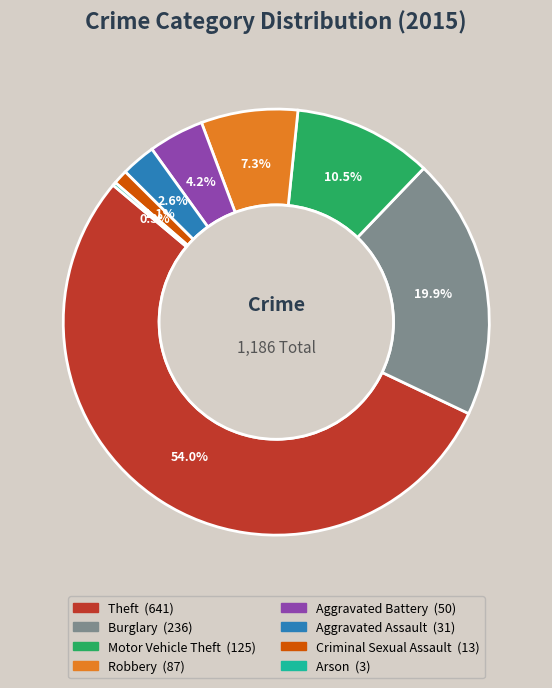

To the nearest percent, what is the average slice percentage?

12%